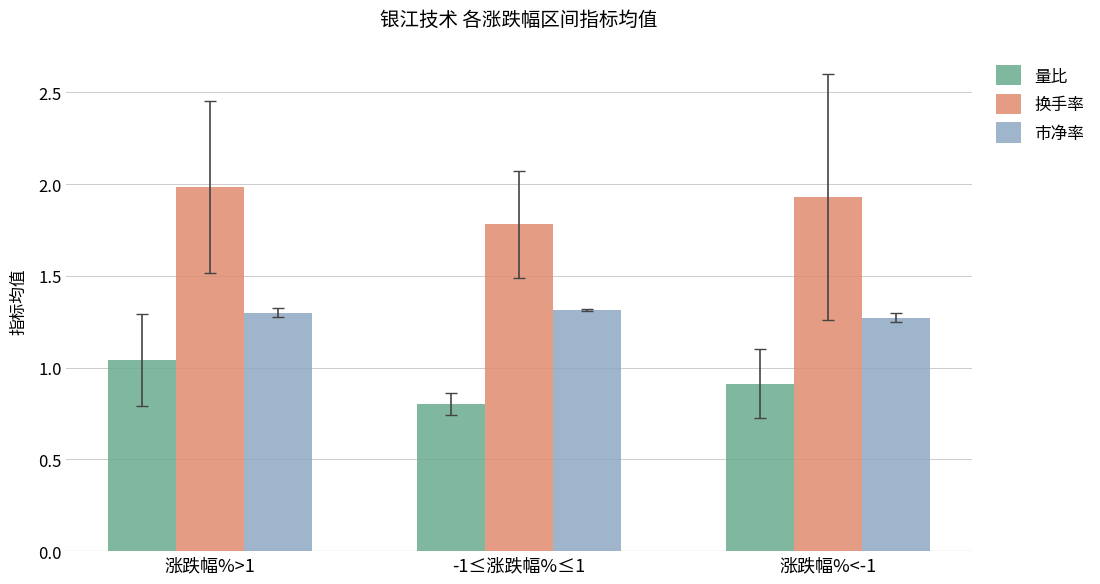

At 涨跌幅%>1, list the series in order from smallest to largest.

量比, 市净率, 换手率